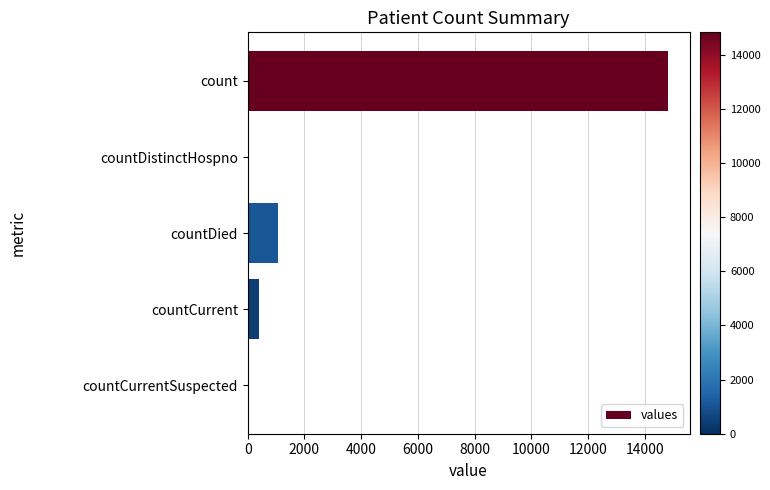

Where is the data nearest to the value 7416?

countDied